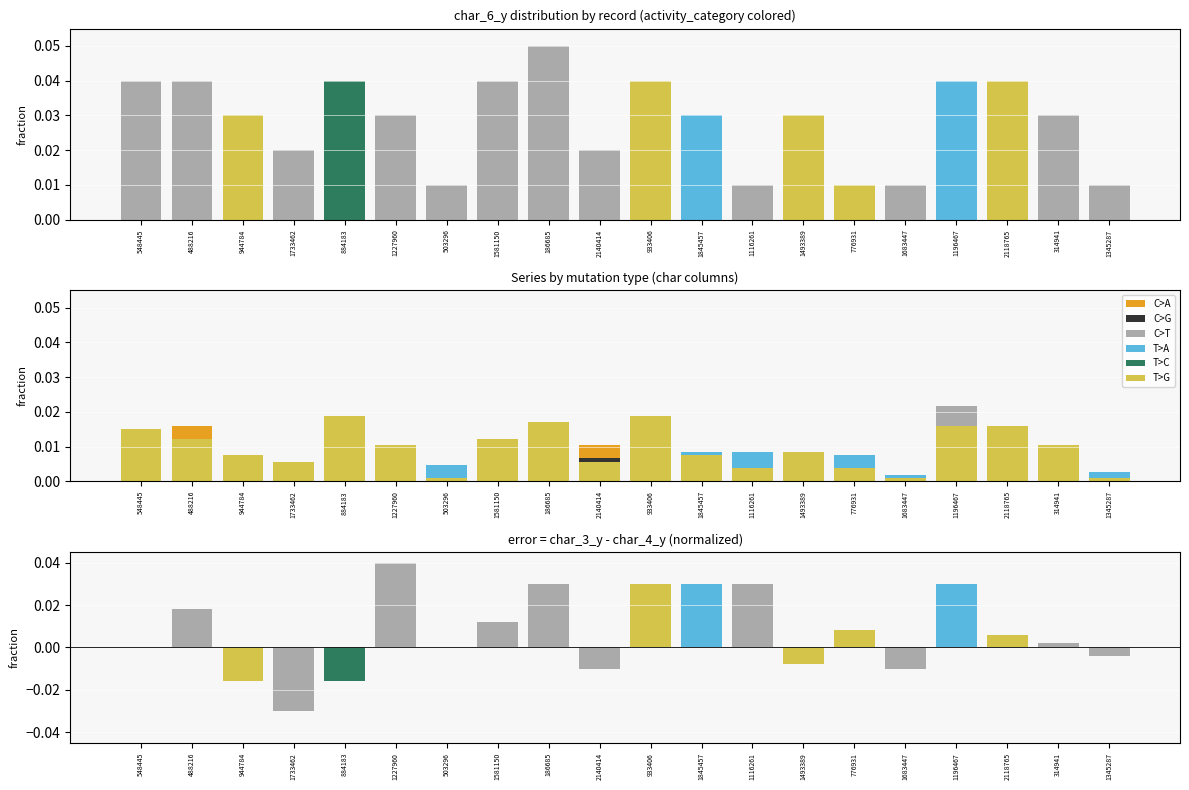

Is it true that T>A equals 0.0 at 1683447?

True